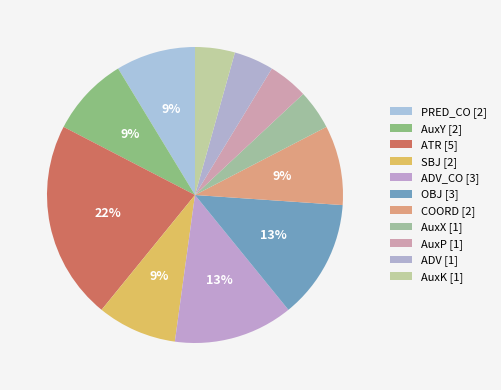

Count the number of slices in the pie.

11